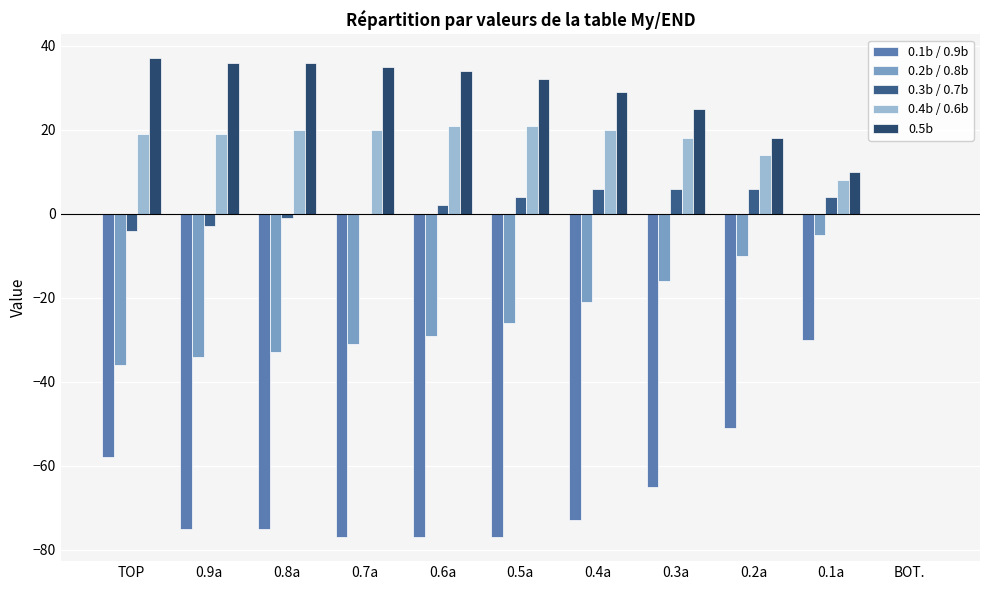

Reading right to left, extract all data points from this chart.

0.1b / 0.9b: BOT.=0	0.1a=-30	0.2a=-51	0.3a=-65	0.4a=-73	0.5a=-77	0.6a=-77	0.7a=-77	0.8a=-75	0.9a=-75	TOP=-58
0.2b / 0.8b: BOT.=0	0.1a=-5	0.2a=-10	0.3a=-16	0.4a=-21	0.5a=-26	0.6a=-29	0.7a=-31	0.8a=-33	0.9a=-34	TOP=-36
0.3b / 0.7b: BOT.=0	0.1a=4	0.2a=6	0.3a=6	0.4a=6	0.5a=4	0.6a=2	0.7a=0	0.8a=-1	0.9a=-3	TOP=-4
0.4b / 0.6b: BOT.=0	0.1a=8	0.2a=14	0.3a=18	0.4a=20	0.5a=21	0.6a=21	0.7a=20	0.8a=20	0.9a=19	TOP=19
0.5b: BOT.=0	0.1a=10	0.2a=18	0.3a=25	0.4a=29	0.5a=32	0.6a=34	0.7a=35	0.8a=36	0.9a=36	TOP=37